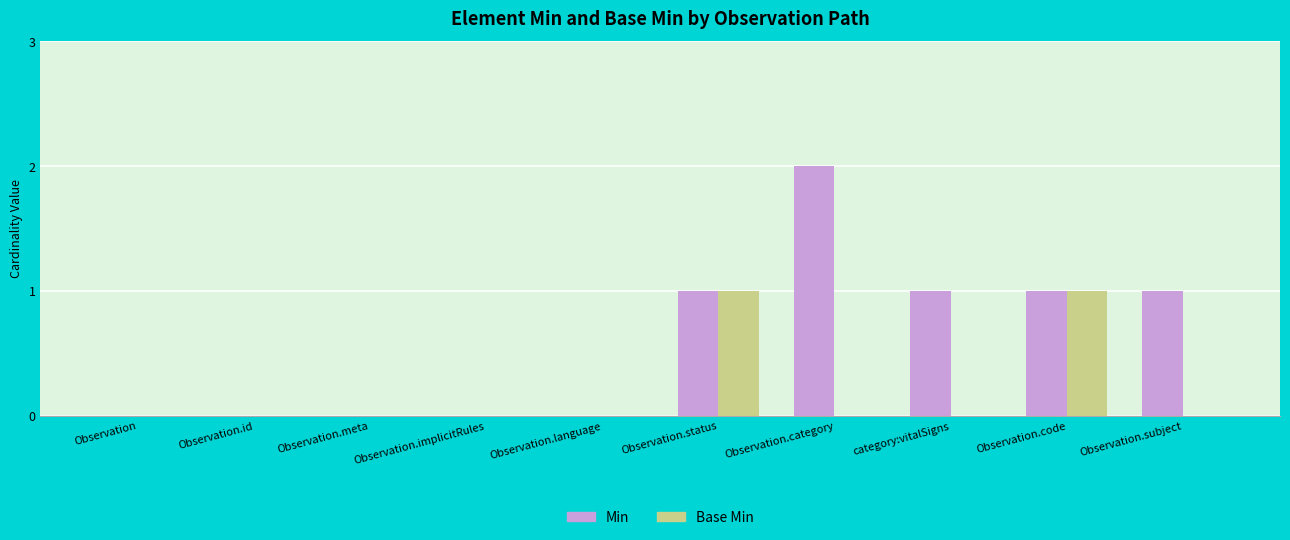

True or false: Base Min has a value of -1 at Observation.id.

False